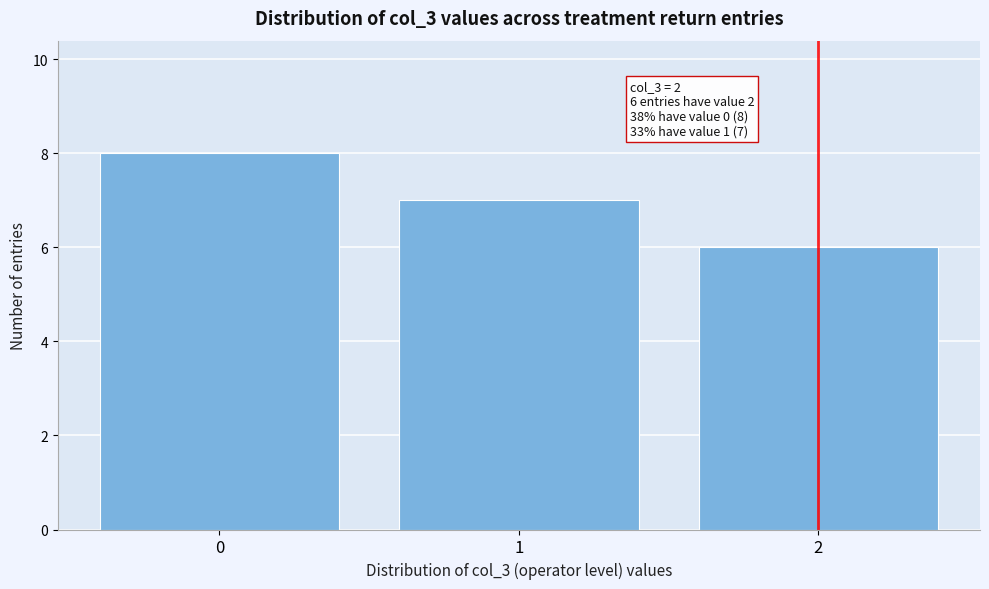

Reading right to left, what are all the values shown in this chart?

2=6	1=7	0=8